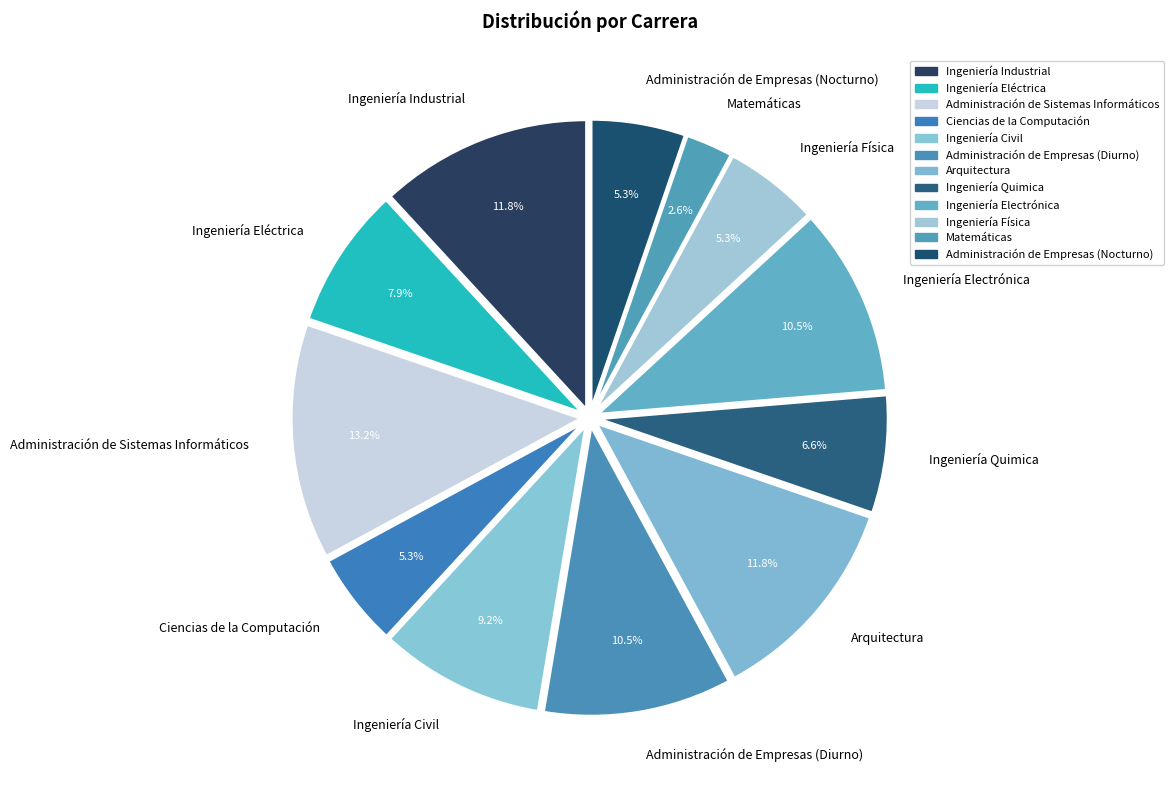

Which slice is the smallest?

Matemáticas